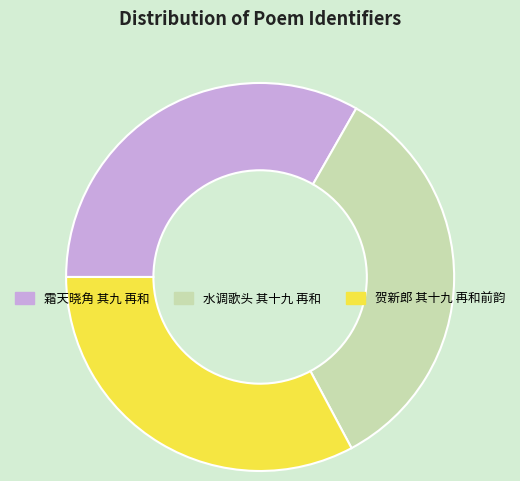

How many slices are in this pie chart?

3